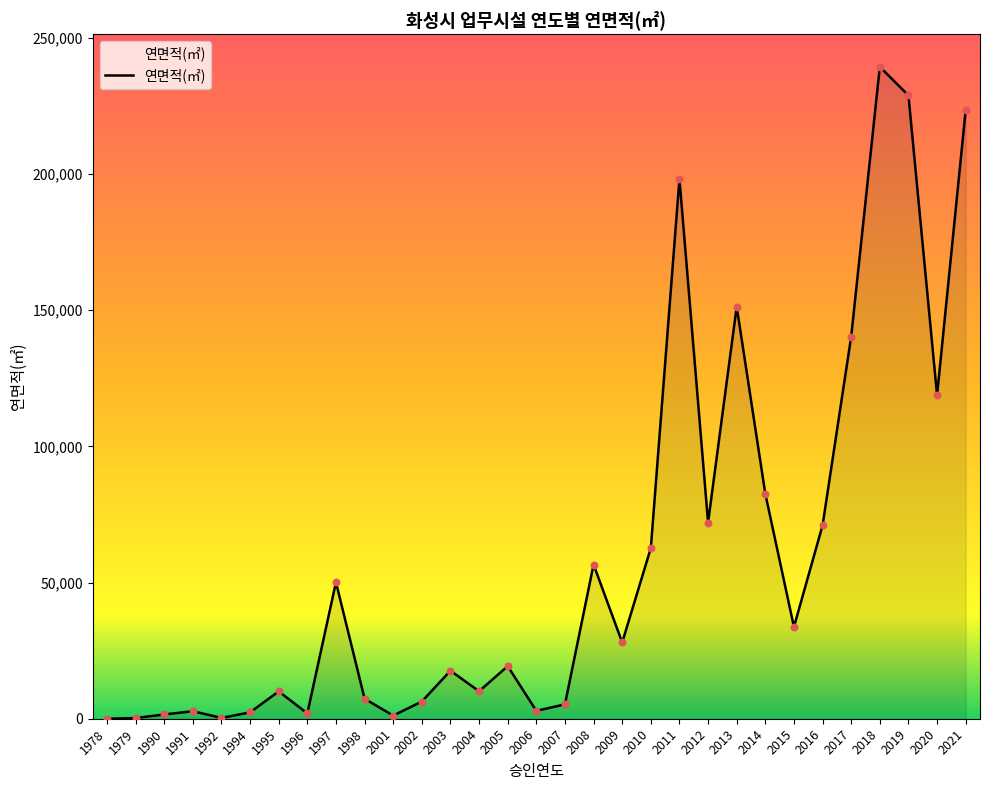

Approximately how many times larger is the value at 2013 compared to 2002?

23.9